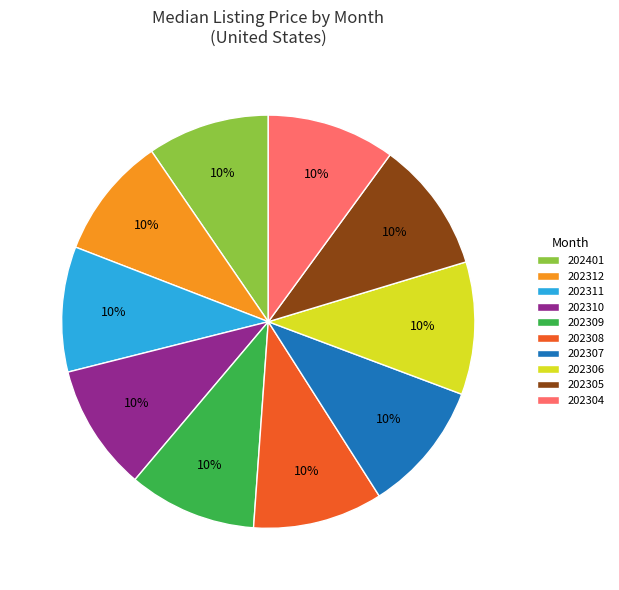

To the nearest percent, what is the average slice percentage?

10%